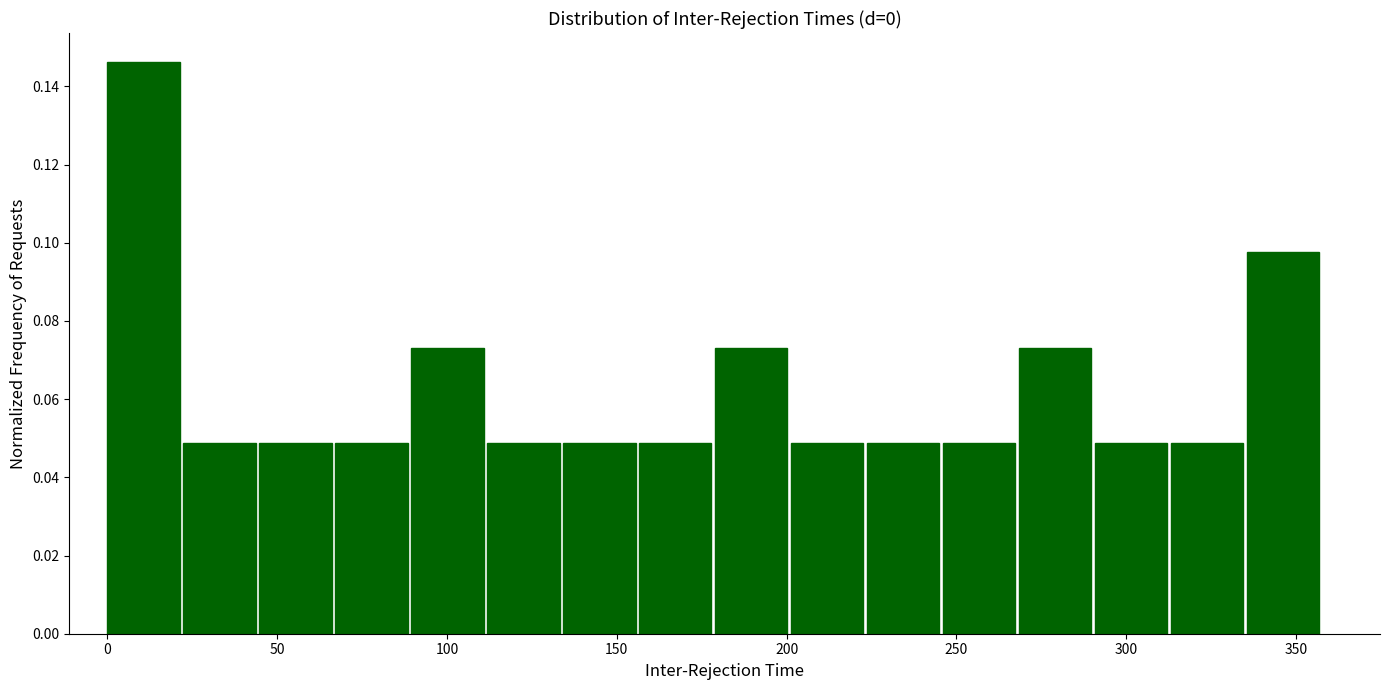

Over which range of the x-axis is the bar tallest?

0 to 20